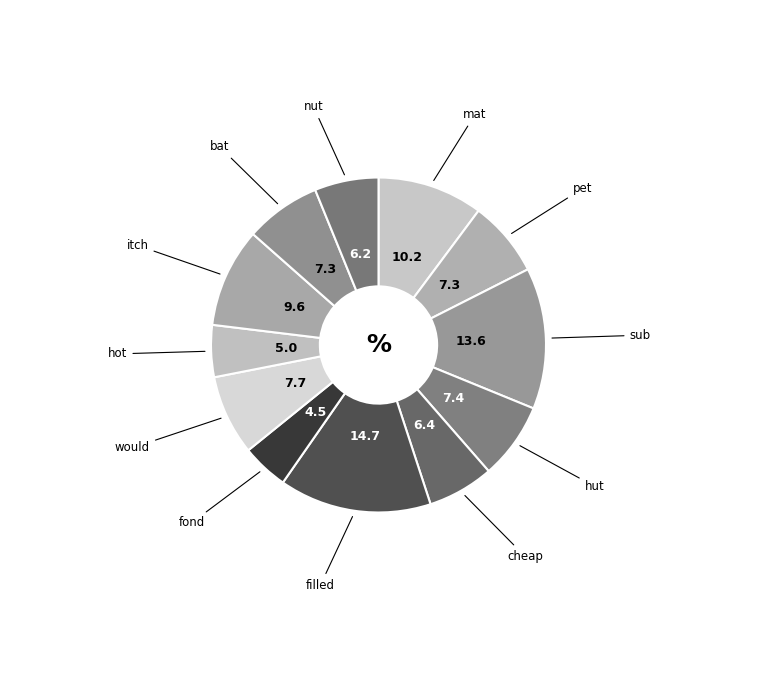

How many slices are in this pie chart?

12